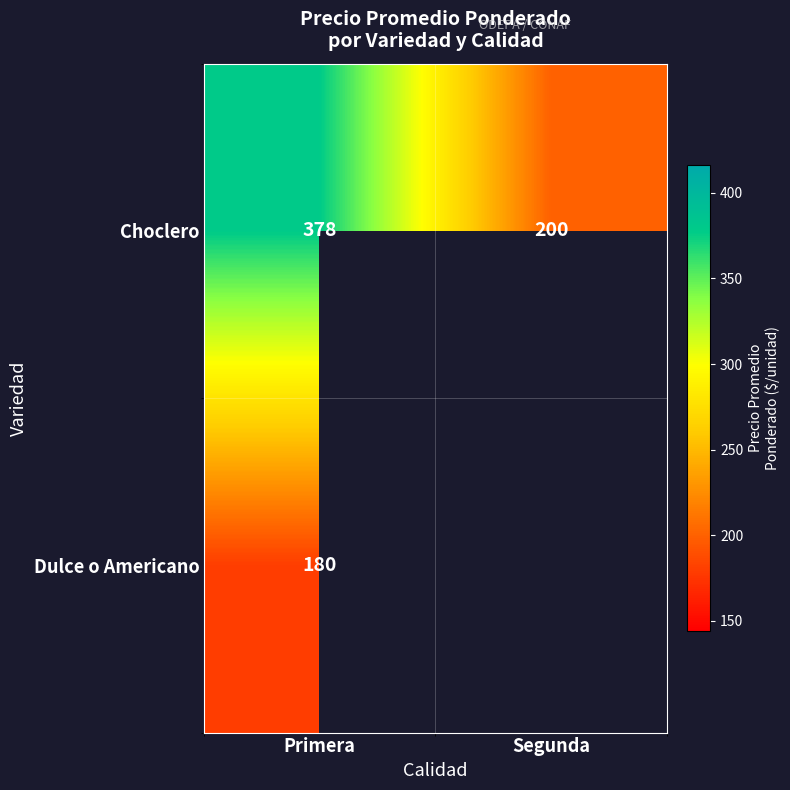

Is the value of Choclero at Primera greater than the value of Dulce o Americano at Primera?

Yes